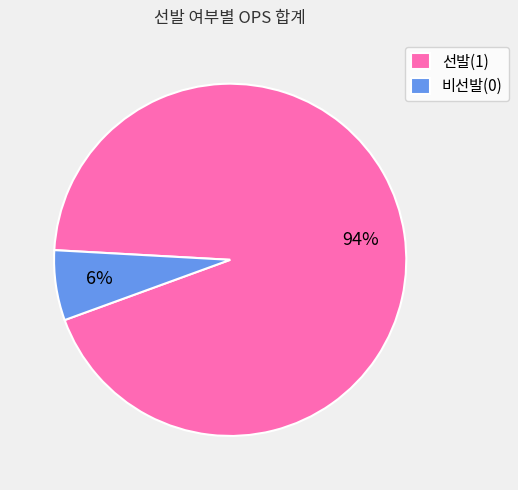

Is it true that 비선발(0) is 1% of the pie?

False